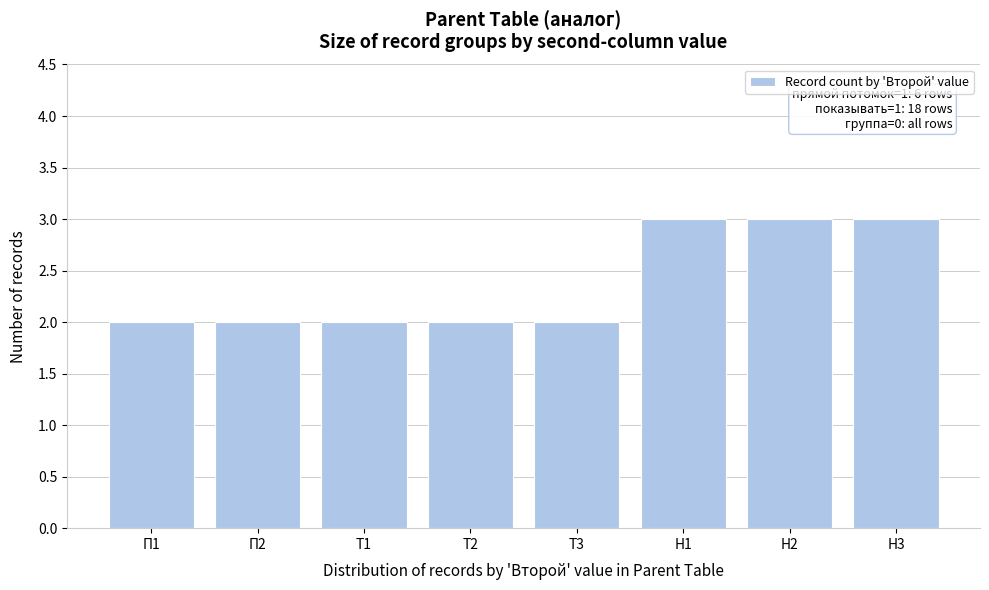

Reading left to right, transcribe all the data shown in this chart.

П1=2	П2=2	Т1=2	Т2=2	Т3=2	Н1=3	Н2=3	Н3=3